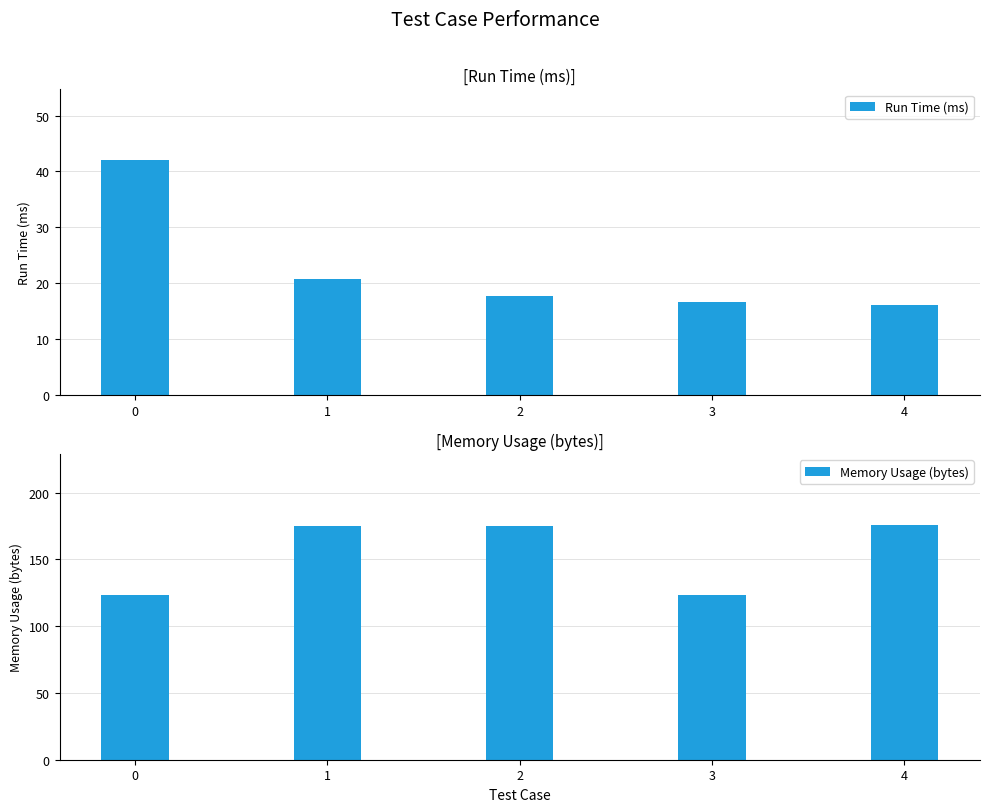

Reading left to right, transcribe all the data shown in this chart.

Run Time (ms): 42.1	20.7	17.7	16.7	16.1
Memory Usage (bytes): 123.0	175.0	175.0	123.0	176.0